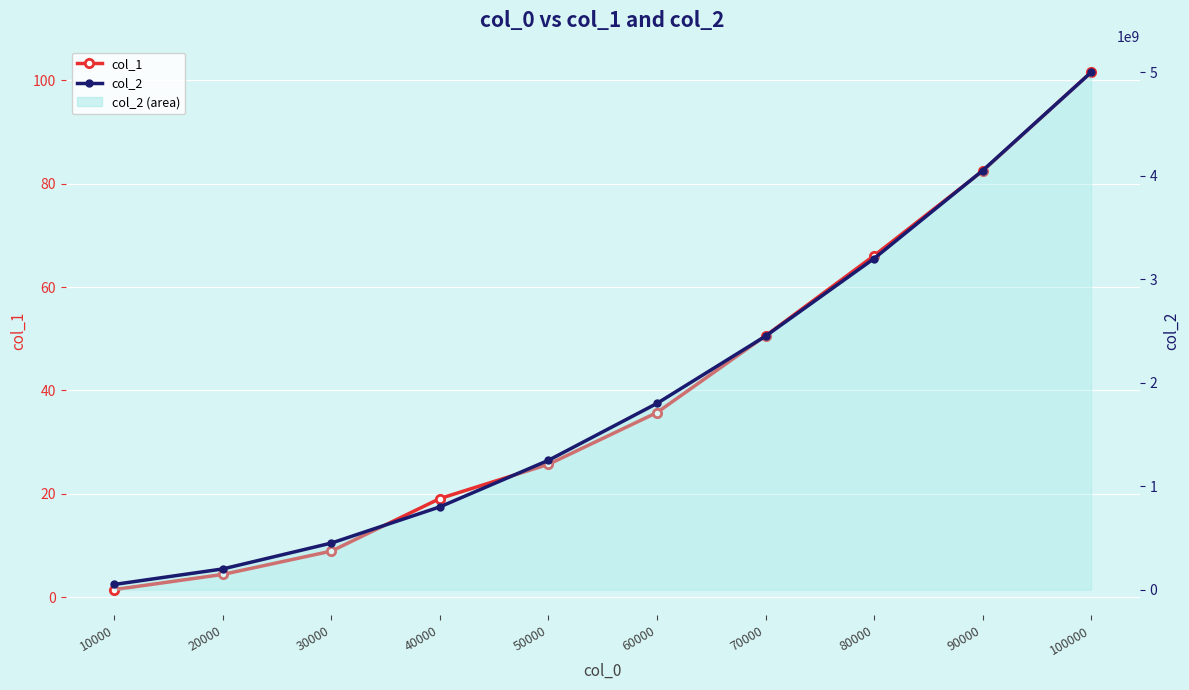

True or false: col_2 has a value of 2825576853.9 at 90000.

False